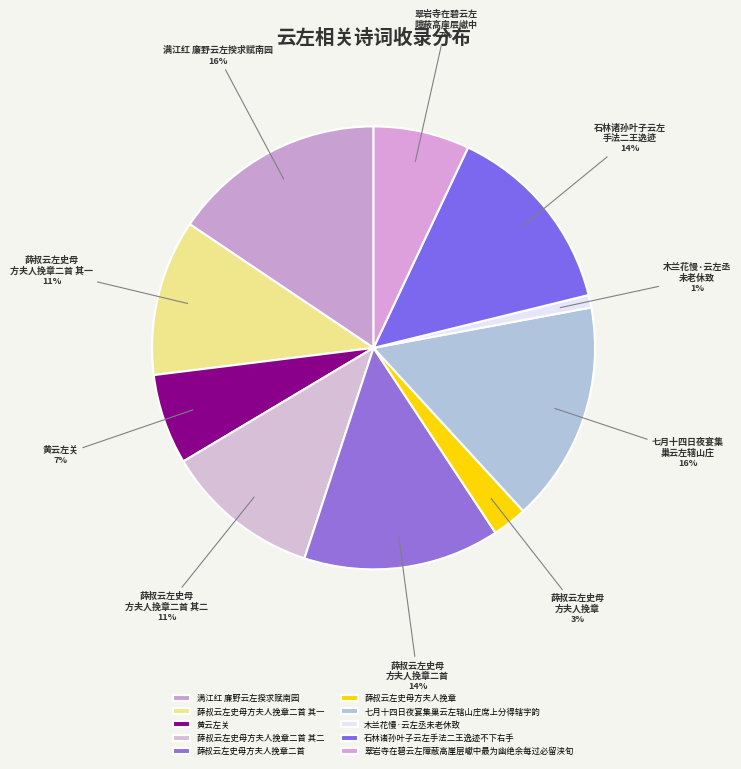

To the nearest percent, what is the difference between the largest and smallest slice percentages?

15%